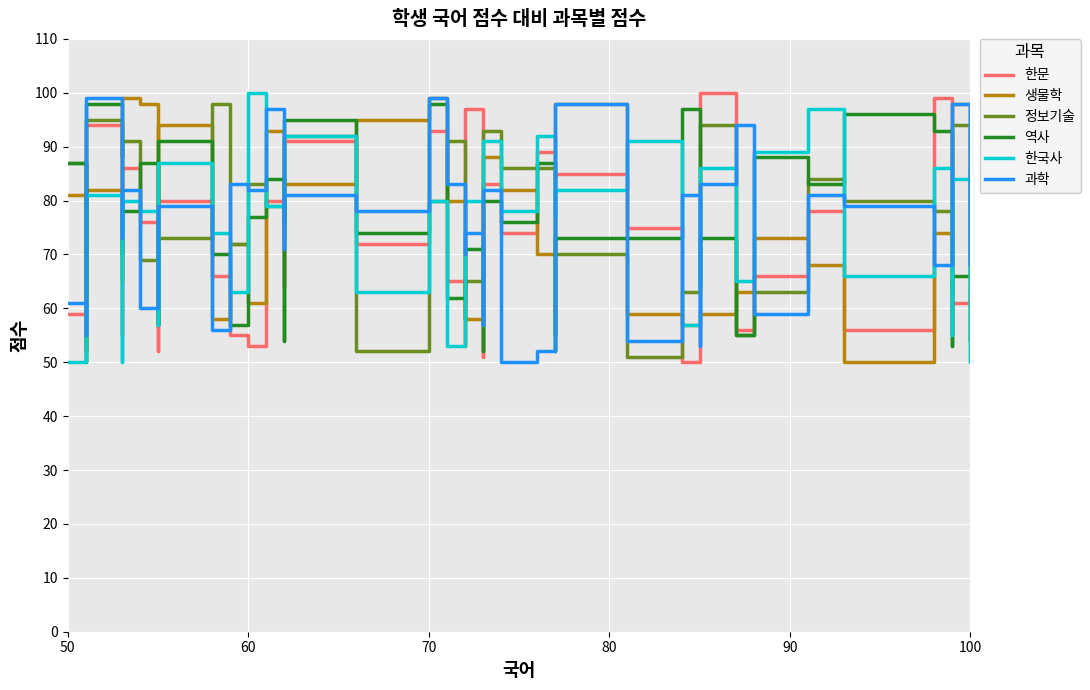

The 과학 series shows 44 at 25. True or false?

False